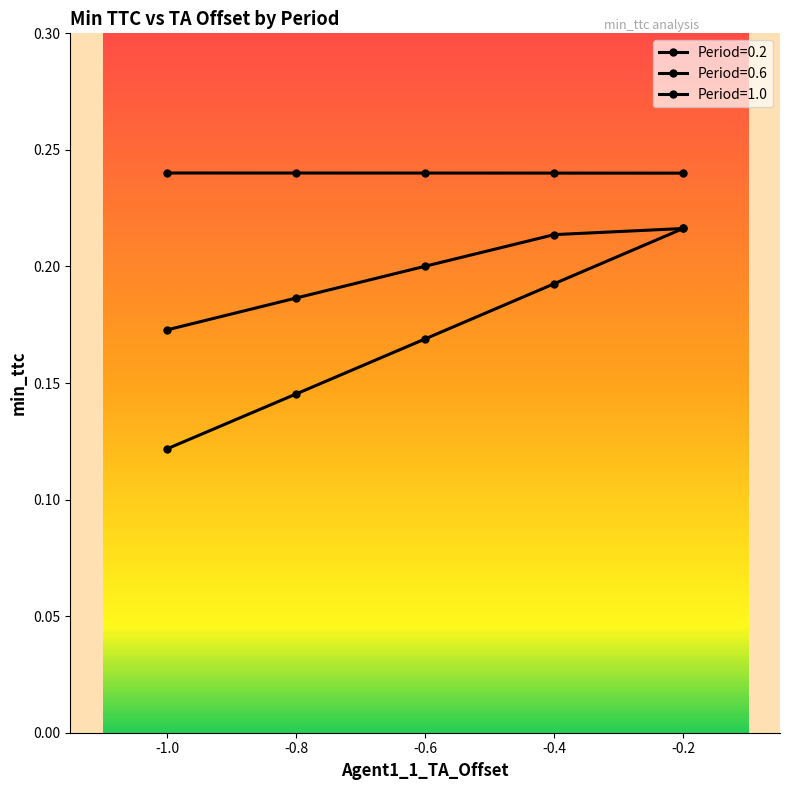

The Period=0.2 series shows 0.3 at -0.4. True or false?

False